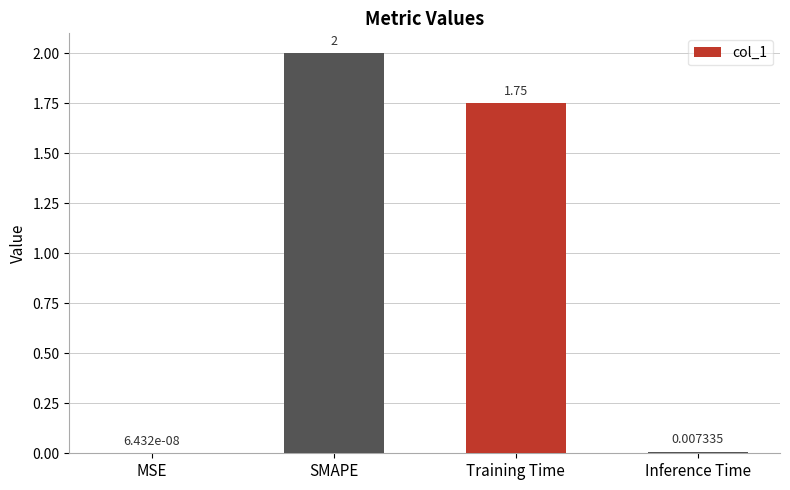

The chart shows a value of 2.0 at SMAPE. True or false?

True